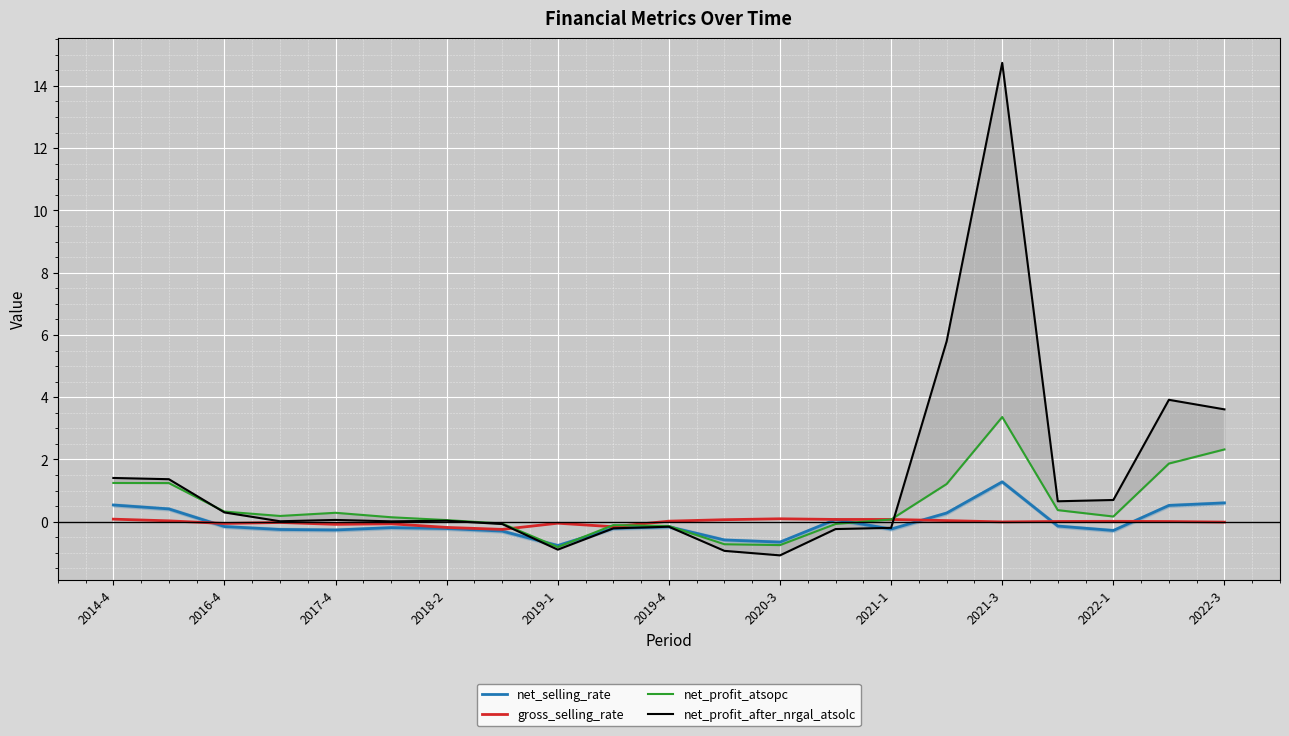

What is the value of the net_selling_rate point at the 19th from the left?

-0.3